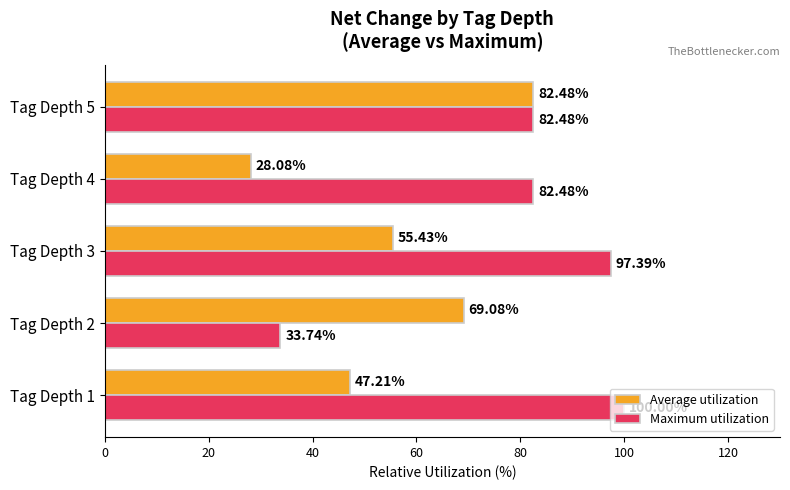

What is the average value of the Maximum utilization series?

79.2